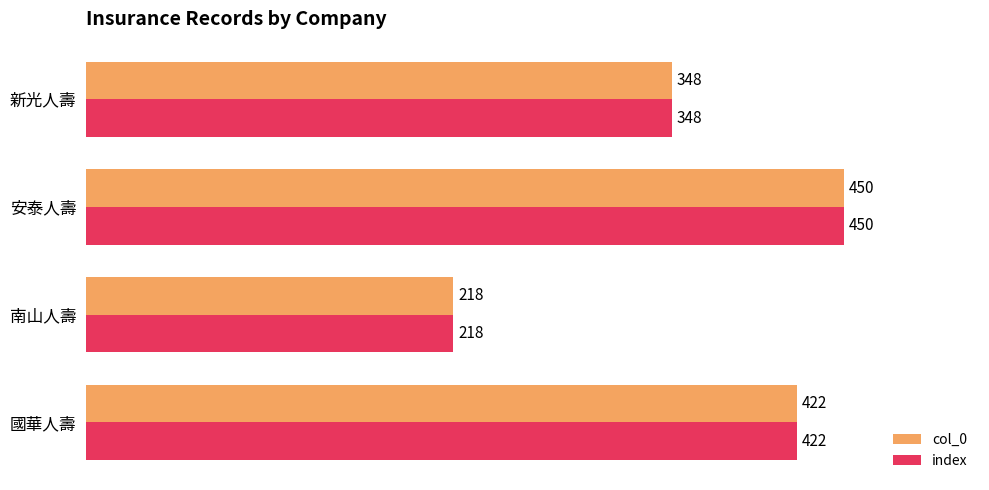

Is it true that col_0 equals 218 at 南山人壽?

True